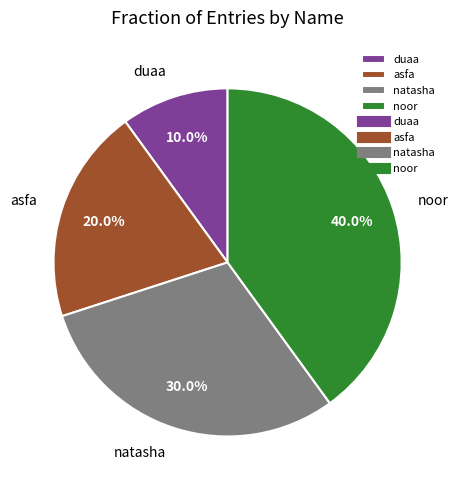

Count the number of slices in the pie.

4